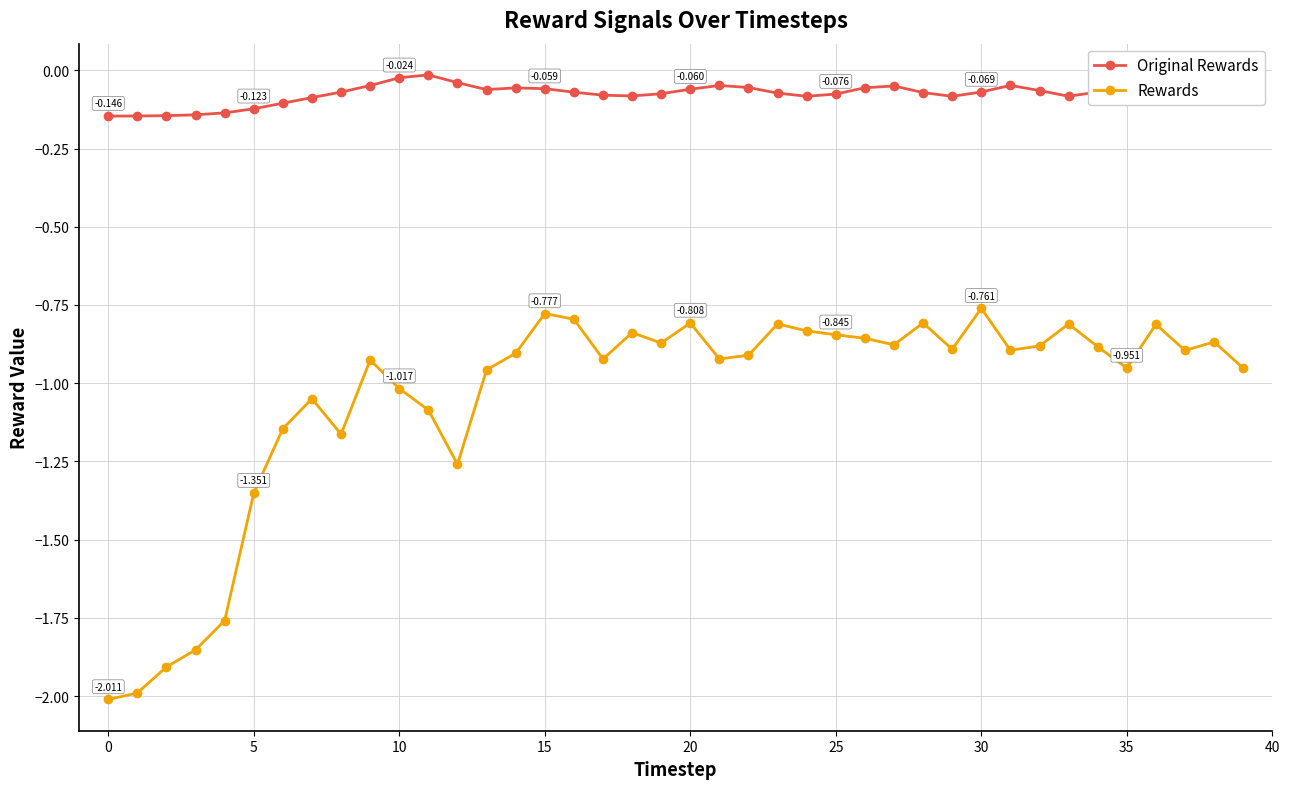

Does the chart display data point markers on the line(s)?

Yes